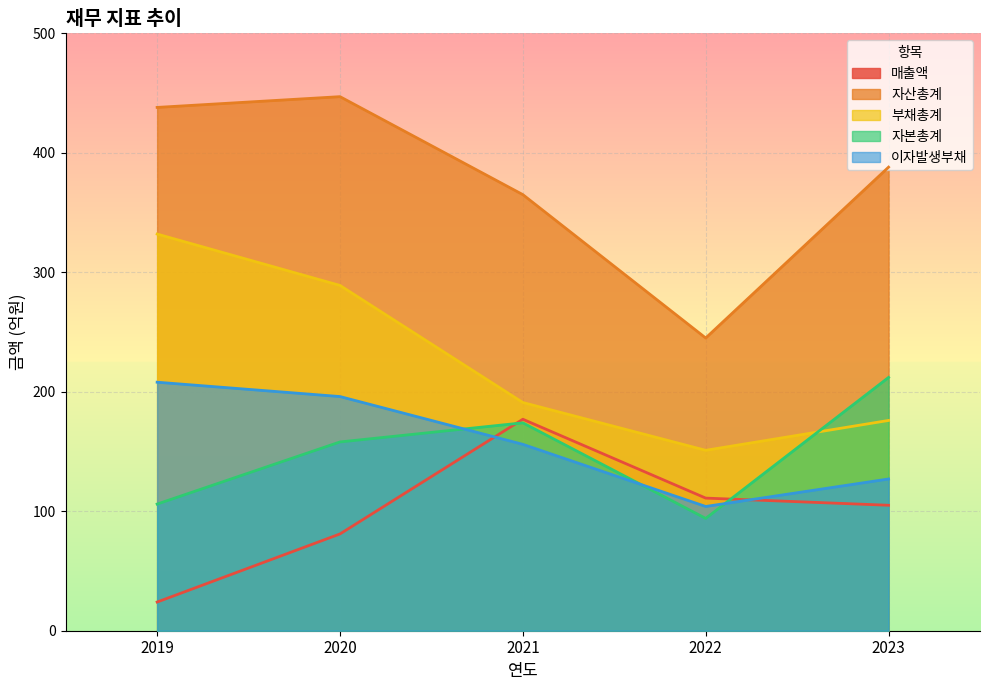

What is the average value of the 이자발생부채 series?

158